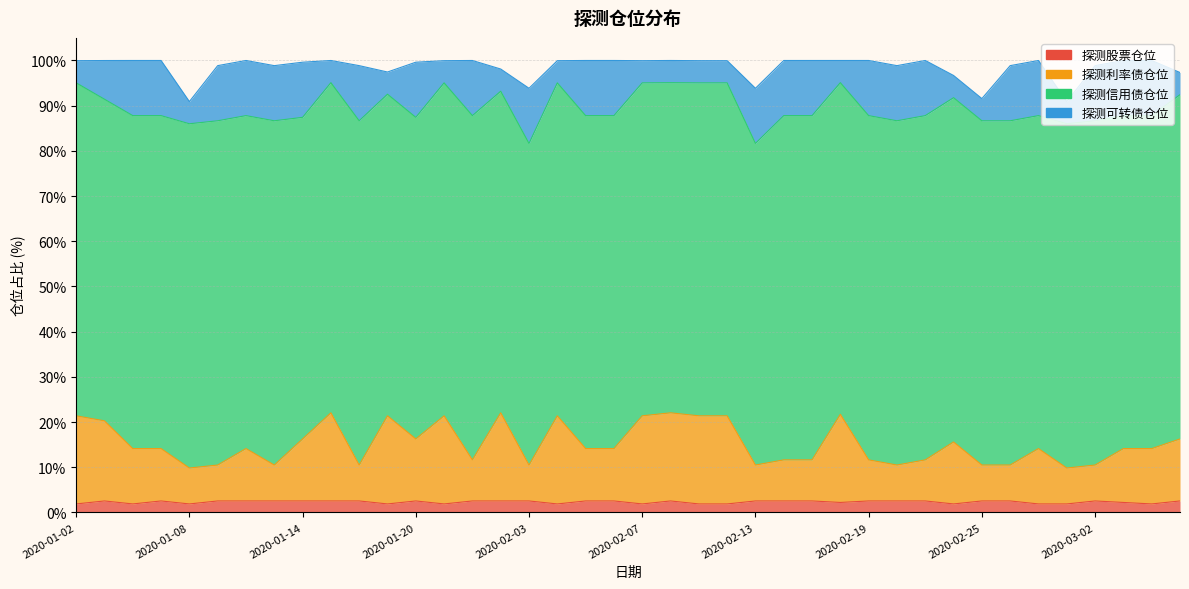

What is the average value of the 探测股票仓位 series?

2.3